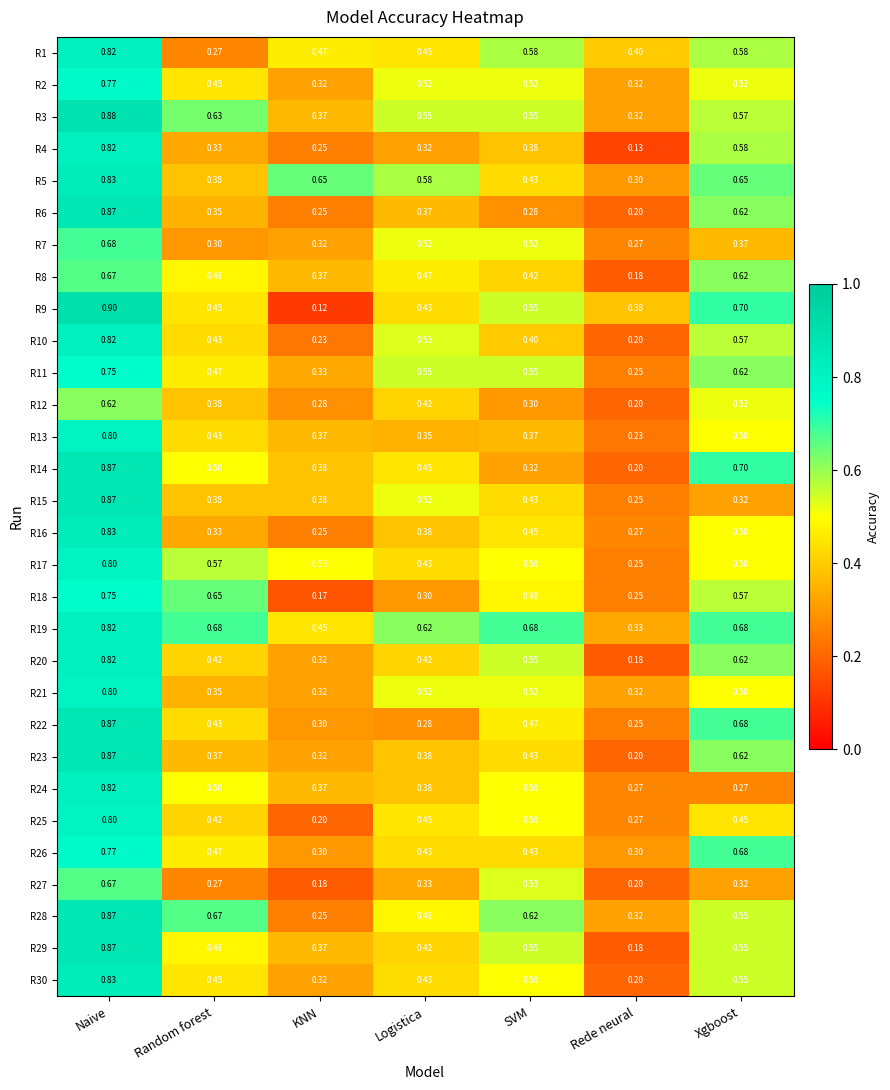

At which category is the sum across all series the highest?

Naive